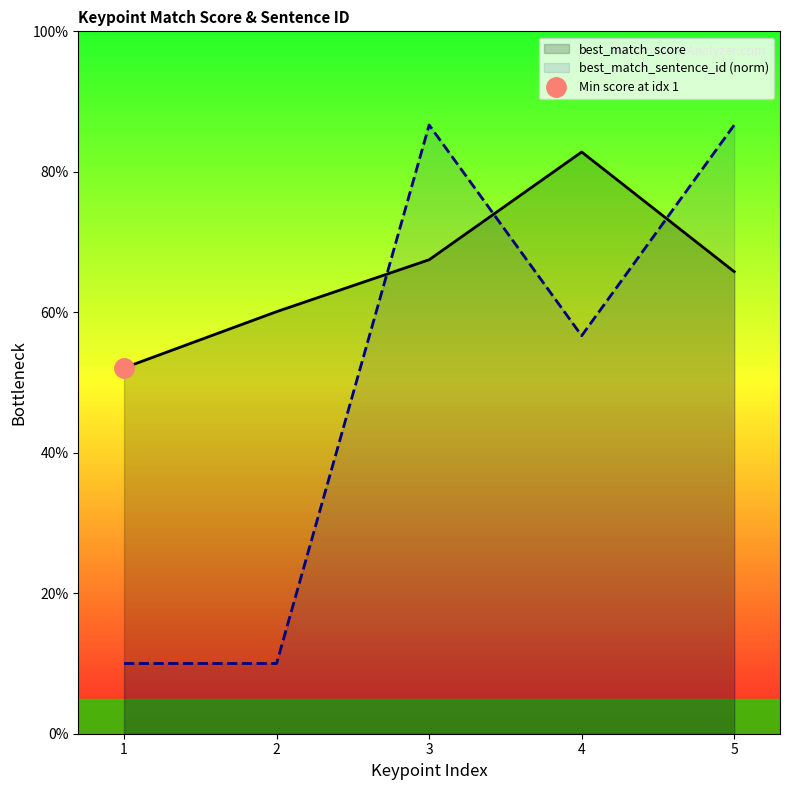

Which series has the largest total across all categories?

best_match_score